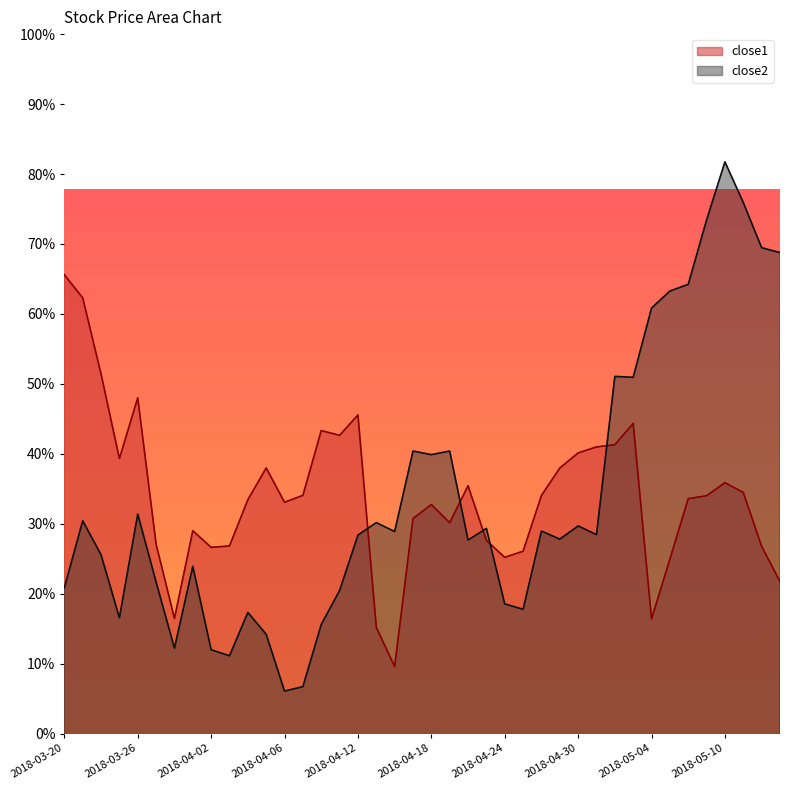

What are all the series names shown in the legend?

close1, close2